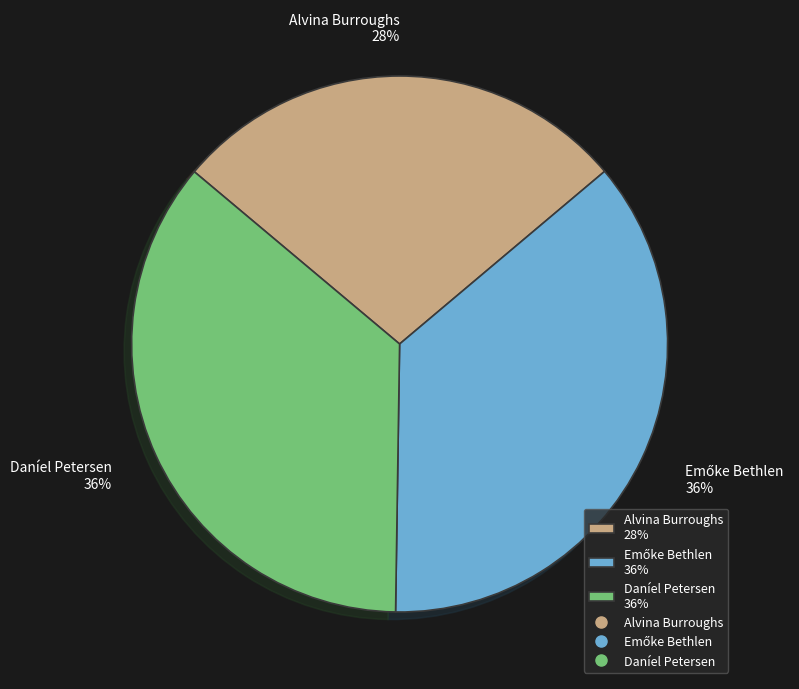

Count the number of slices in the pie.

3